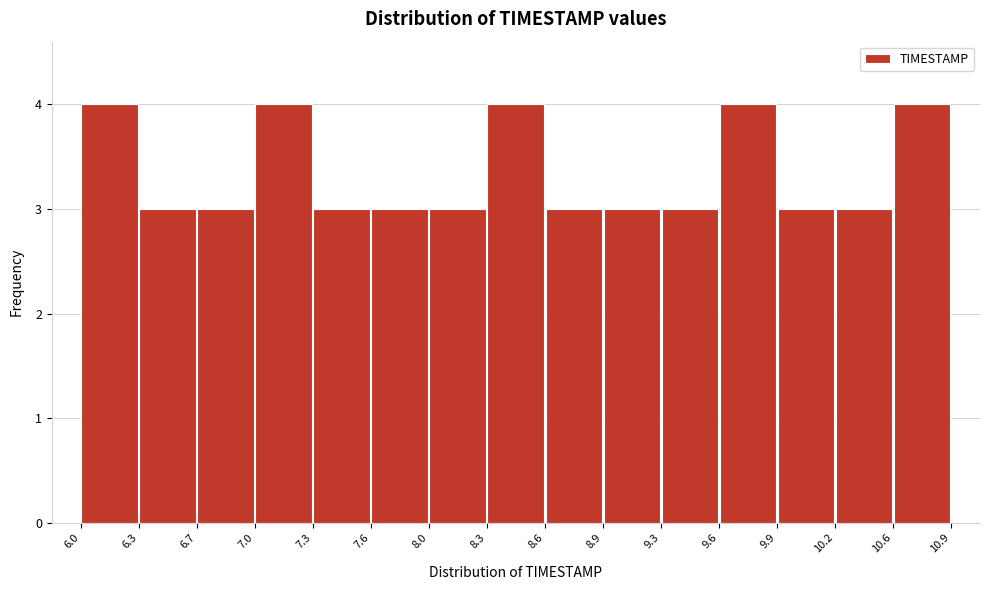

Reading left to right, transcribe this chart: for each bar, give the range it covers on the x-axis and its height. The values are not printed on the chart, so give them approximately, as read against the axis.

6.0 to 6.3: 4
6.3 to 6.7: 3
6.7 to 7.0: 3
7.0 to 7.3: 4
7.3 to 7.6: 3
7.6 to 8.0: 3
8.0 to 8.3: 3
8.3 to 8.6: 4
8.6 to 8.9: 3
8.9 to 9.3: 3
9.3 to 9.6: 3
9.6 to 9.9: 4
9.9 to 10.2: 3
10.2 to 10.6: 3
10.6 to 10.9: 4